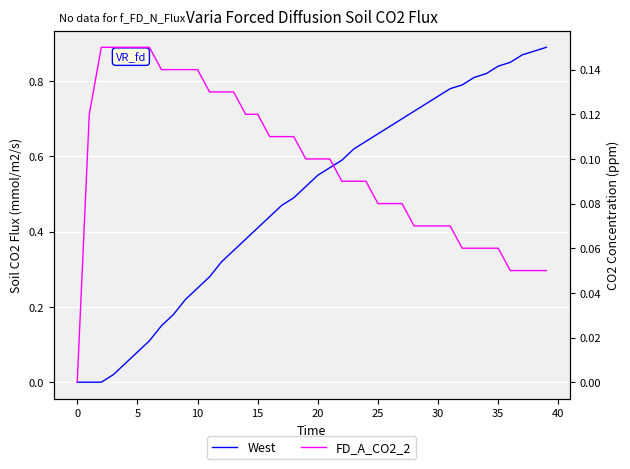

Which series ends up on top after the final intersection of FD_A_CO2_2 and West?

West